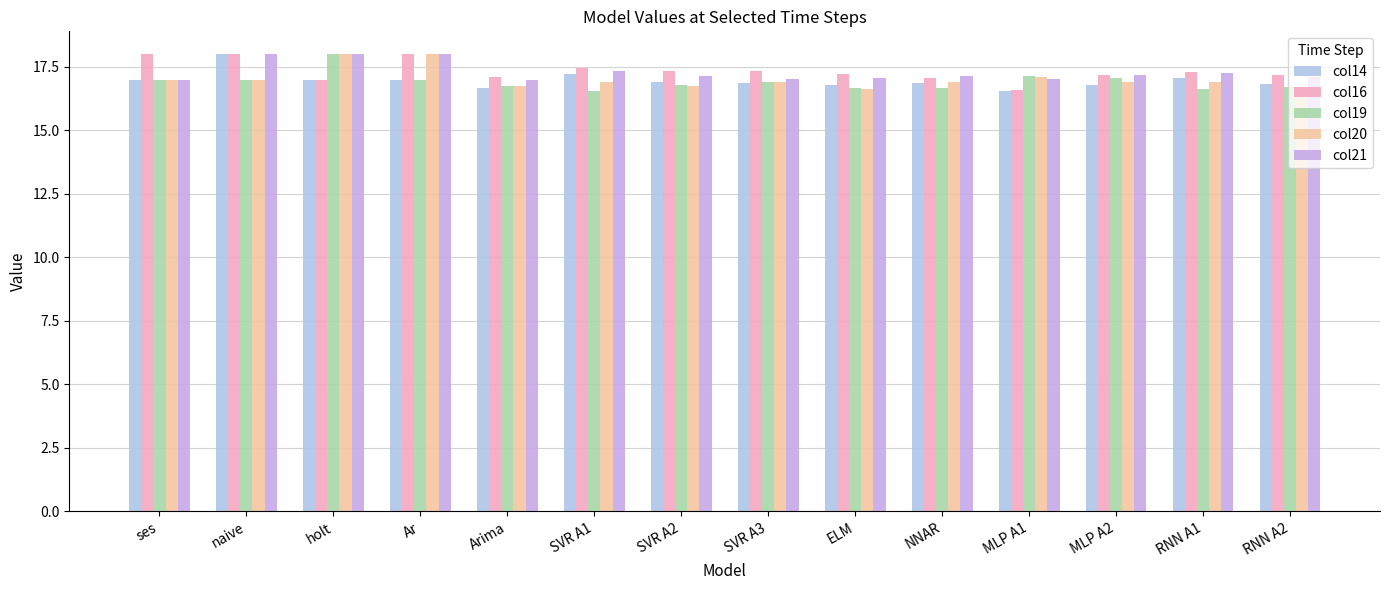

What is the average value of the col21 series?

17.3